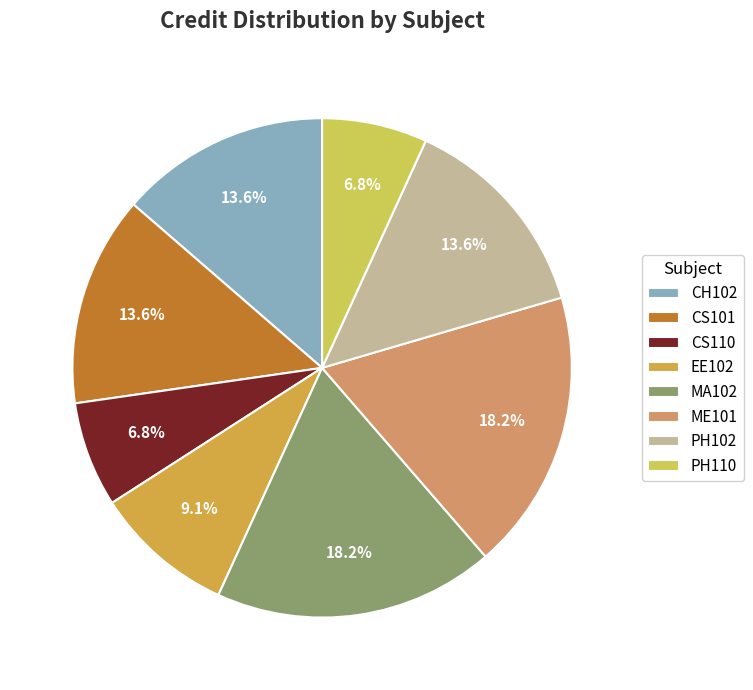

To the nearest percent, what percentage of the pie is CS101?

14%